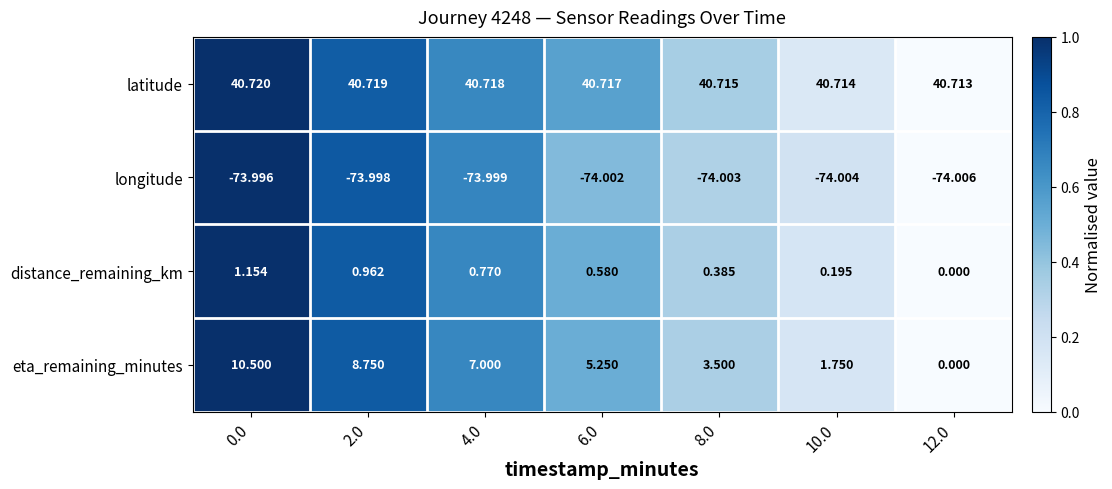

How many categories are shown in the chart?

7